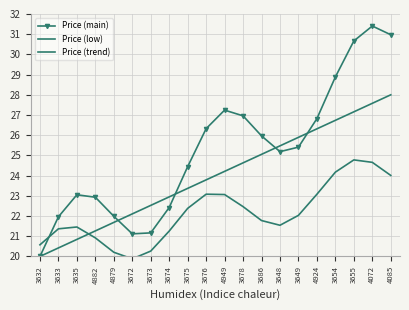

Which series changed the most between 3686 and 3654?

Price (main)